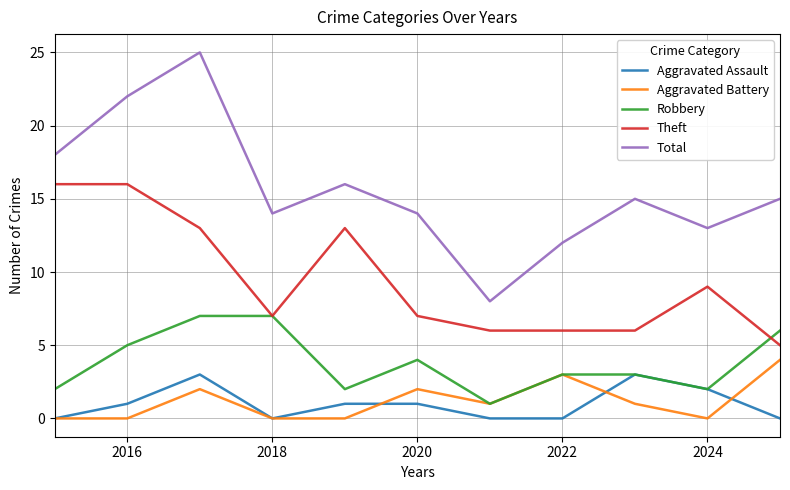

Which series has the largest total across all categories?

Total